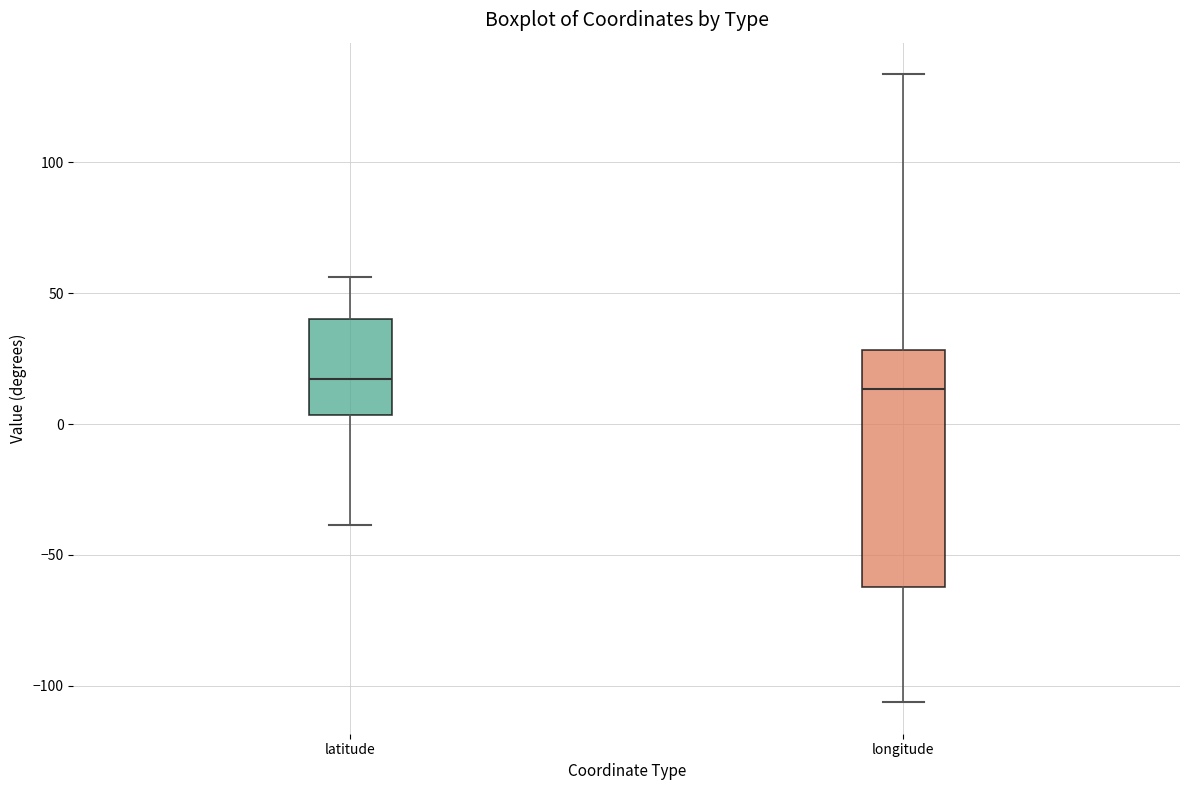

Where is the upper edge of the box for latitude on the y-axis? The values are not printed on the chart, so give them approximately, as read against the axis.

40